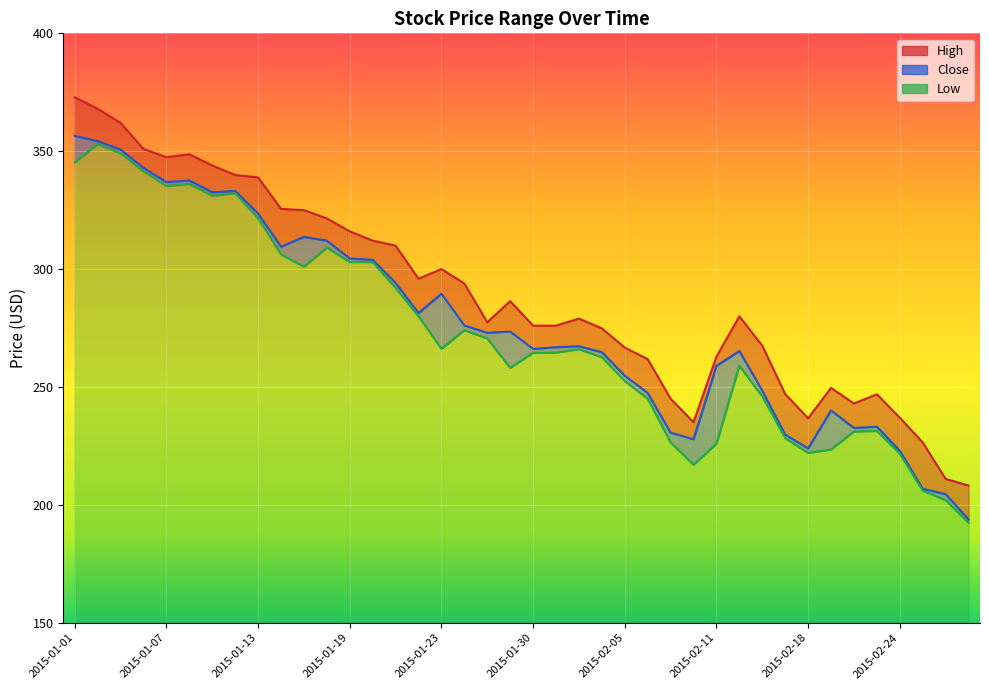

True or false: High has a value of 87.3 at 2015-01-27.

False